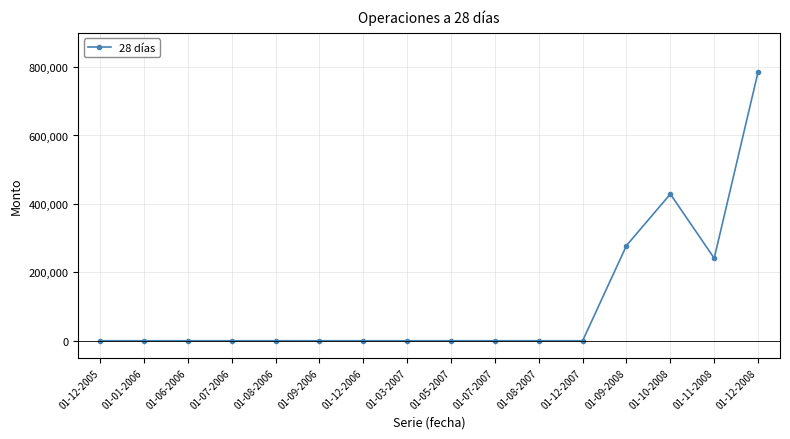

Is it true that the value at 01-12-2005 is 0?

True